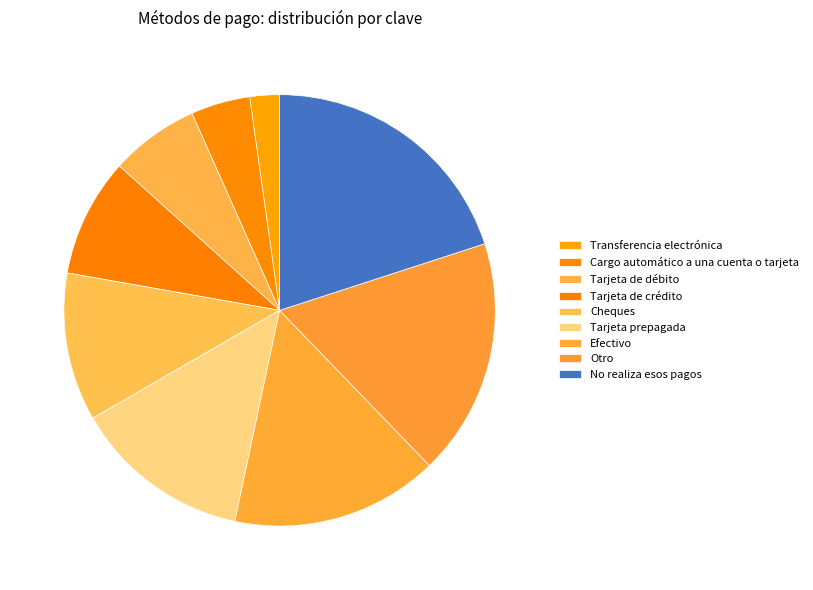

How many slices are in this pie chart?

9